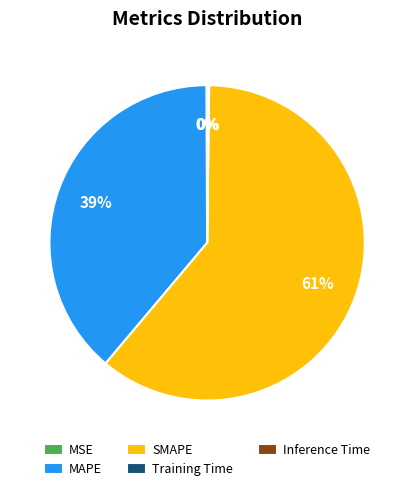

To the nearest percent, what is the difference between the MAPE and SMAPE slice percentages?

22%